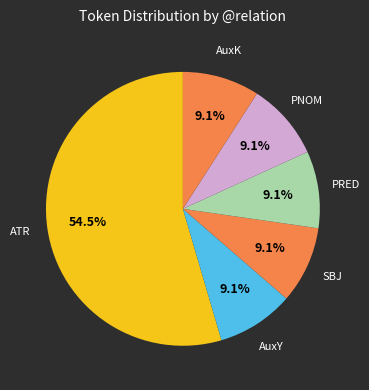

Does any single category account for the majority?

Yes